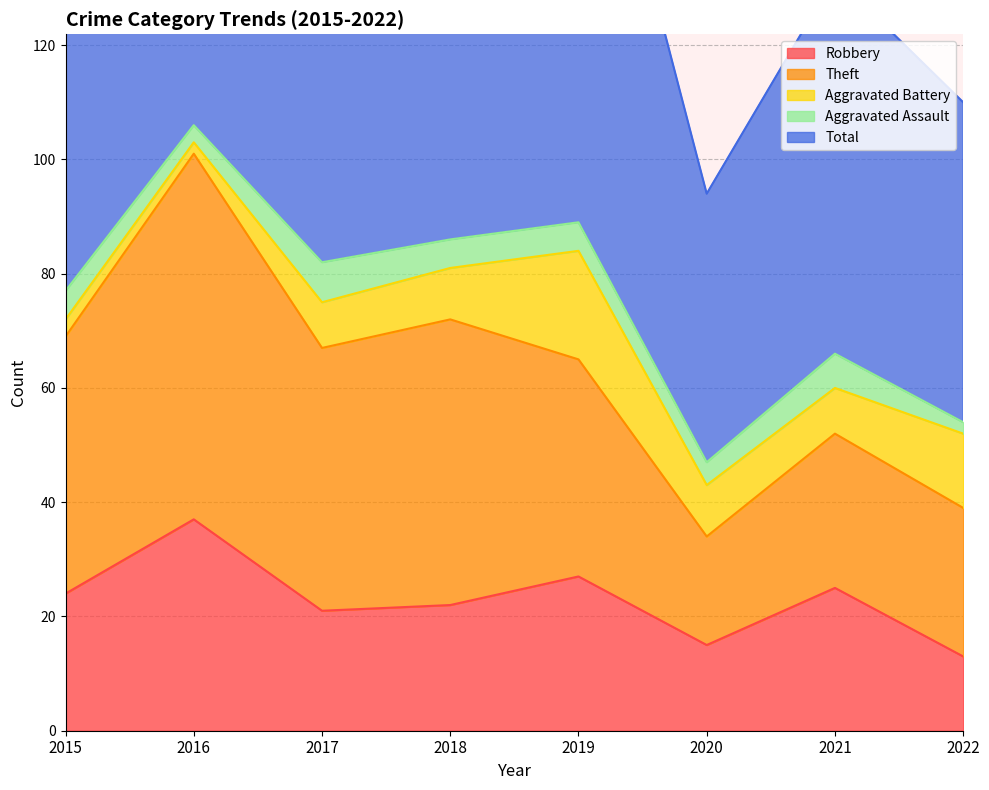

Which series has the largest range (max minus min)?

Total